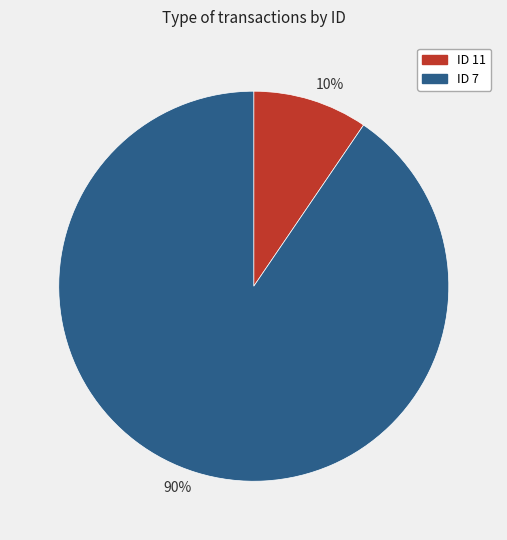

To the nearest percent, what is the average slice percentage?

50%